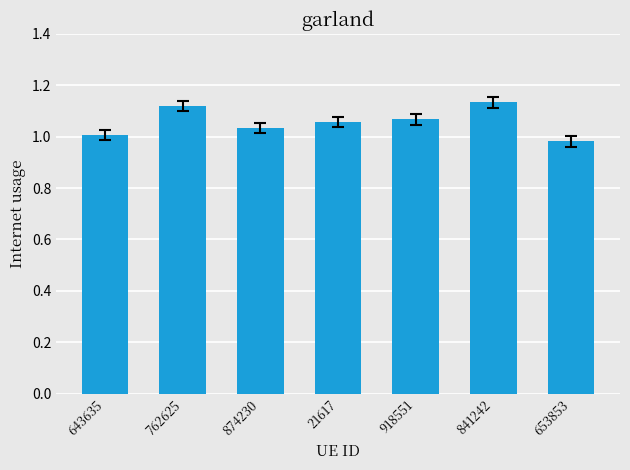

What is the sum of all values?

7.4